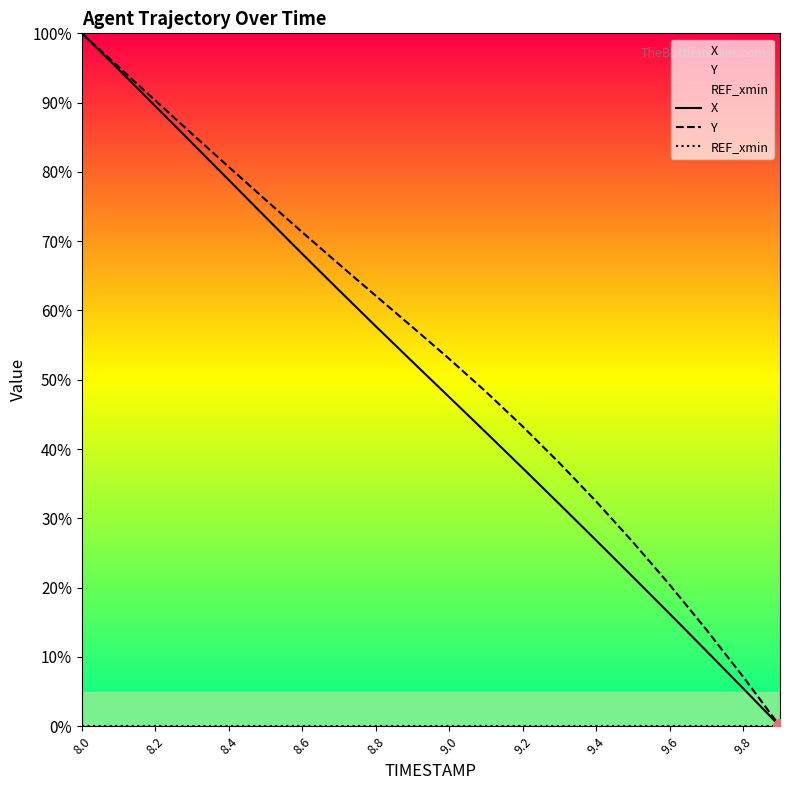

True or false: Y and REF_xmin intersect in this chart.

False